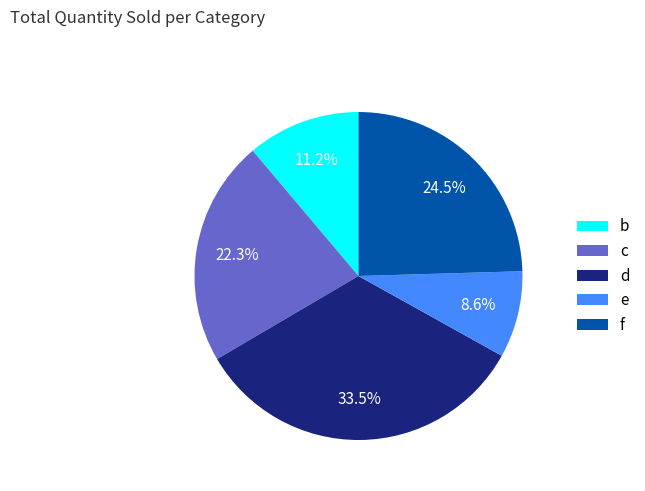

What is the largest slice in the pie chart?

d